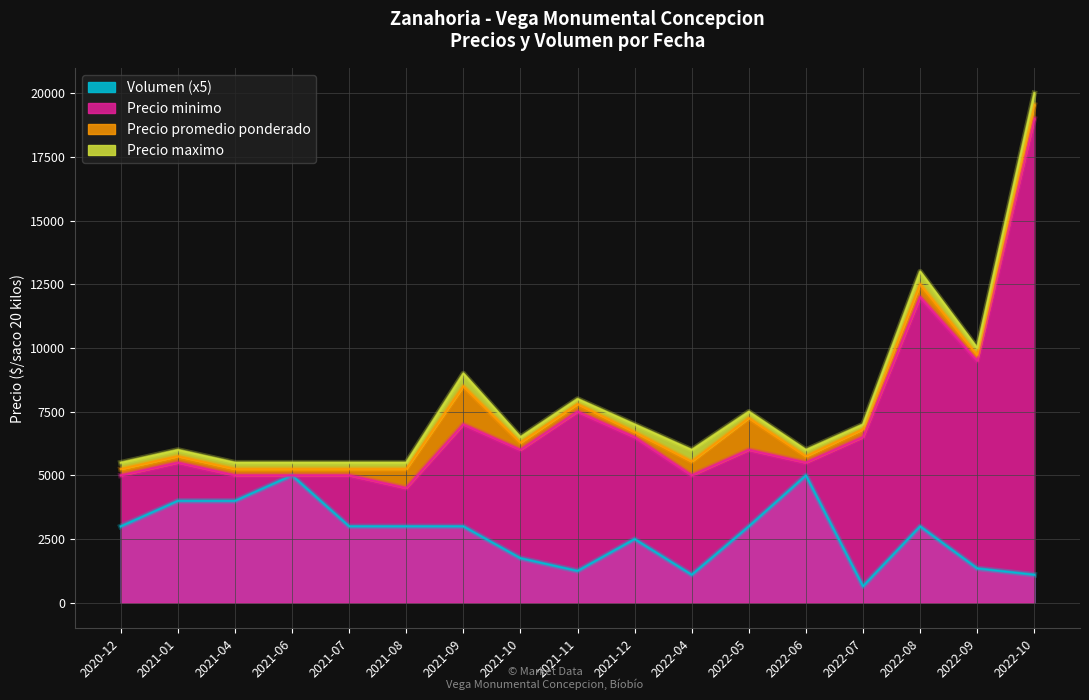

What is the maximum value for Volumen?

5000